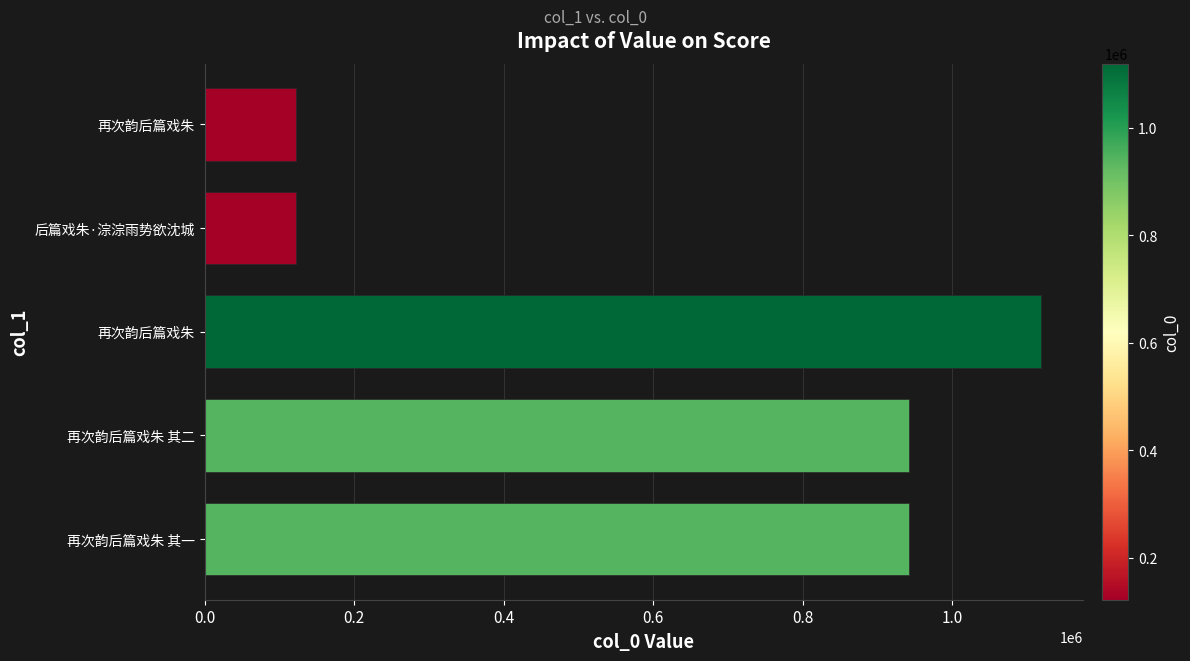

Does the chart contain any negative values?

No